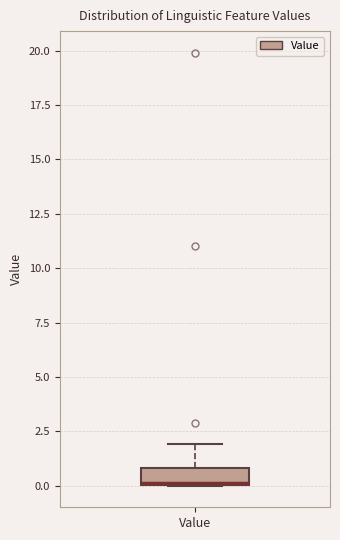

Transcribe this box plot: give where the median line is, the range the box spans, and where the two whiskers end, as read against the y-axis. The values are not printed on the chart, so give them approximately, as read against the axis.

median 0, box 0 to 1, whiskers 0 to 2